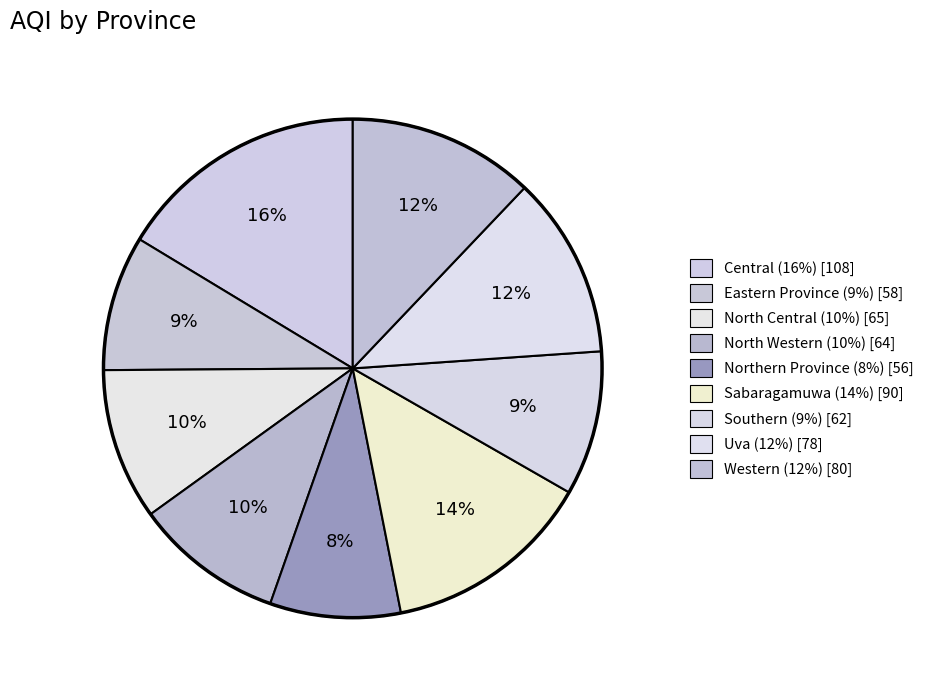

What is the change in value from Eastern Province to North Western?

+6